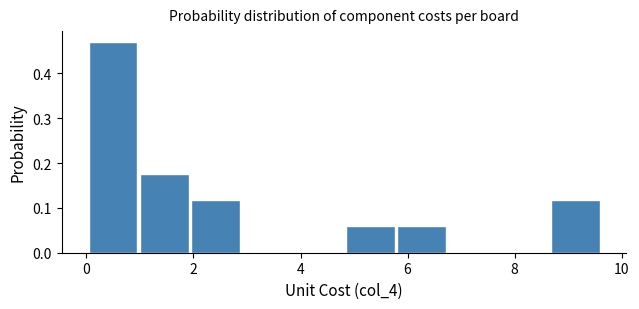

Reading left to right, list every bar in this chart as the range it spans on the x-axis followed by its height. Neither the bar edges nor the heights are printed on the chart, so give them approximately, as read against the axes.

0.02 to 0.98: 0.47
0.98 to 1.94: 0.18
1.94 to 2.90: 0.12
2.90 to 3.86: 0
3.86 to 4.82: 0
4.82 to 5.78: 0.06
5.78 to 6.74: 0.06
6.74 to 7.70: 0
7.70 to 8.66: 0
8.66 to 9.62: 0.12